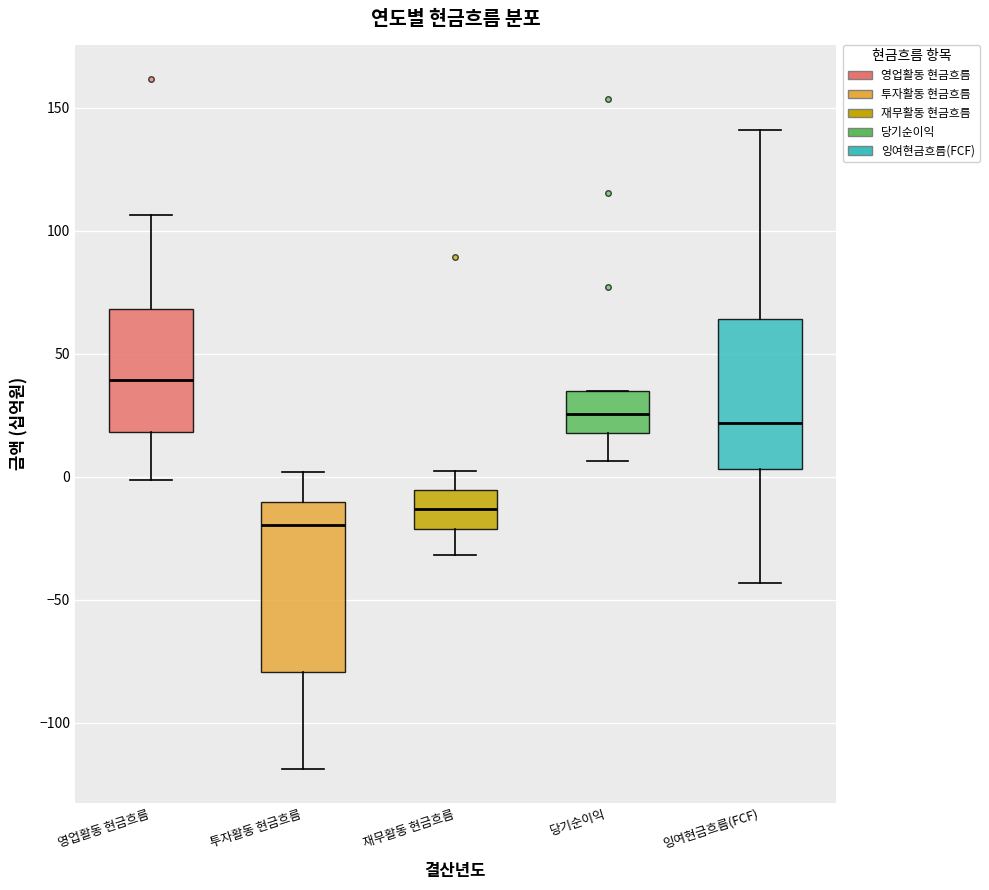

Comparing the boxes themselves (not the whiskers), which one is the tallest?

투자활동 현금흐름